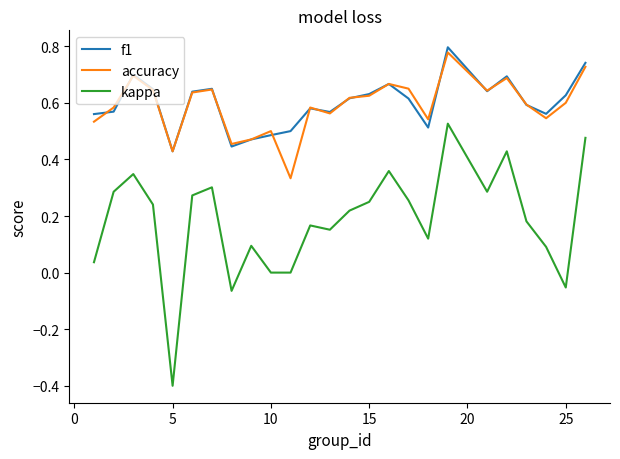

What is the smallest value displayed?

-0.4